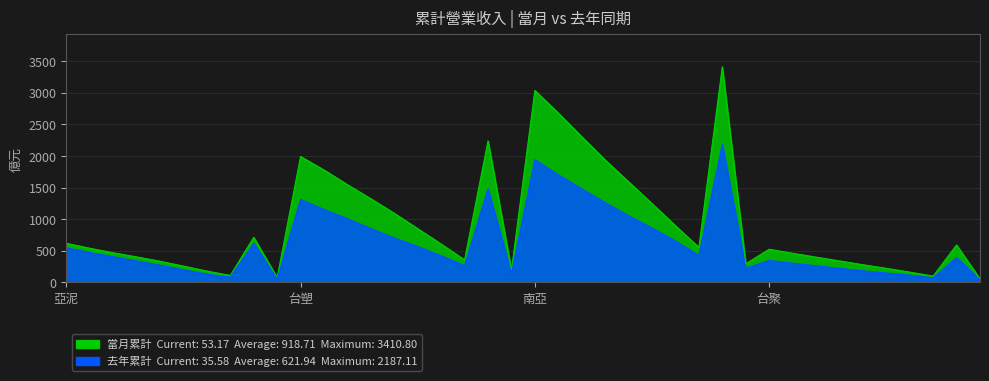

The value of 去年累計營收 at 台塑-10 is 2006.3. True or false?

False